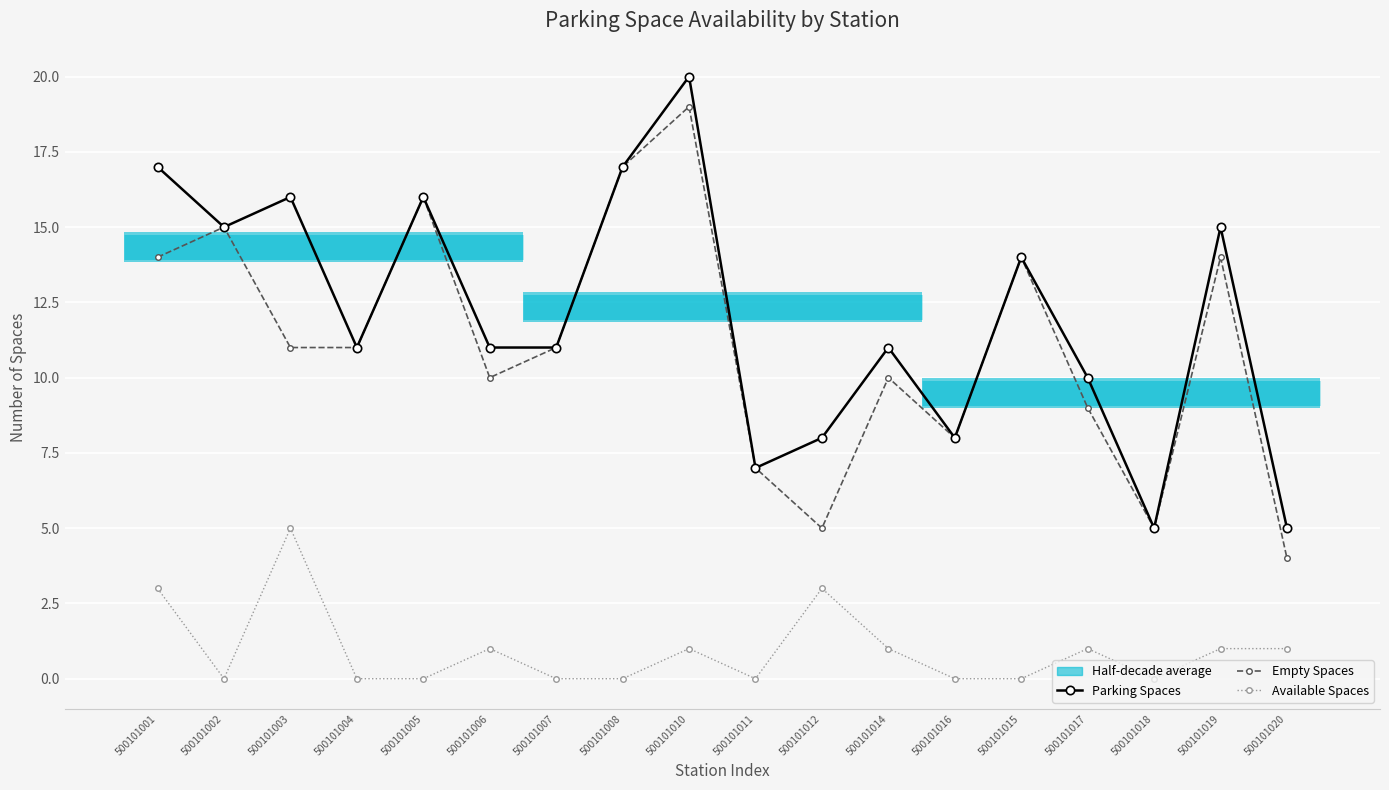

Where is the first local minimum for Parking Spaces?

500101002